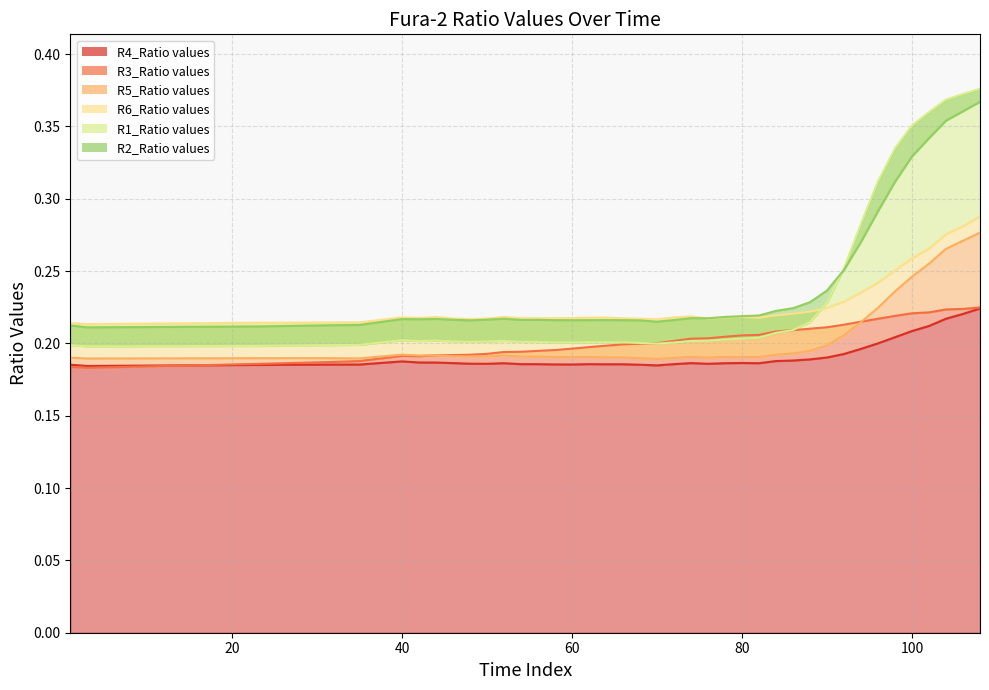

At how many categories does at least one series exceed 0?

40